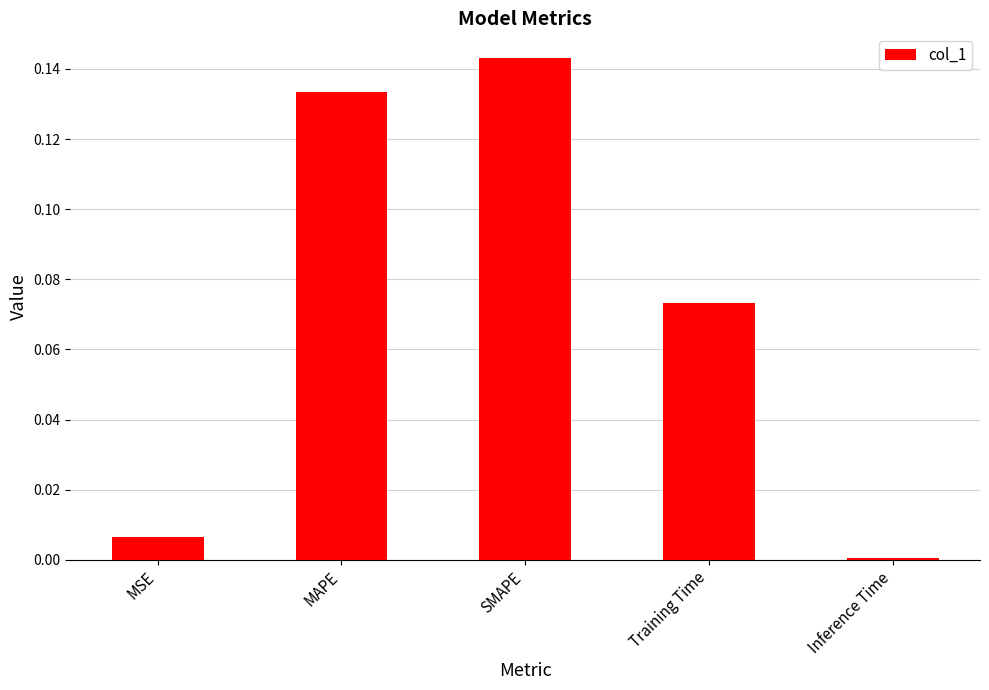

List the labels in order of value, smallest first.

Inference Time, MSE, Training Time, MAPE, SMAPE